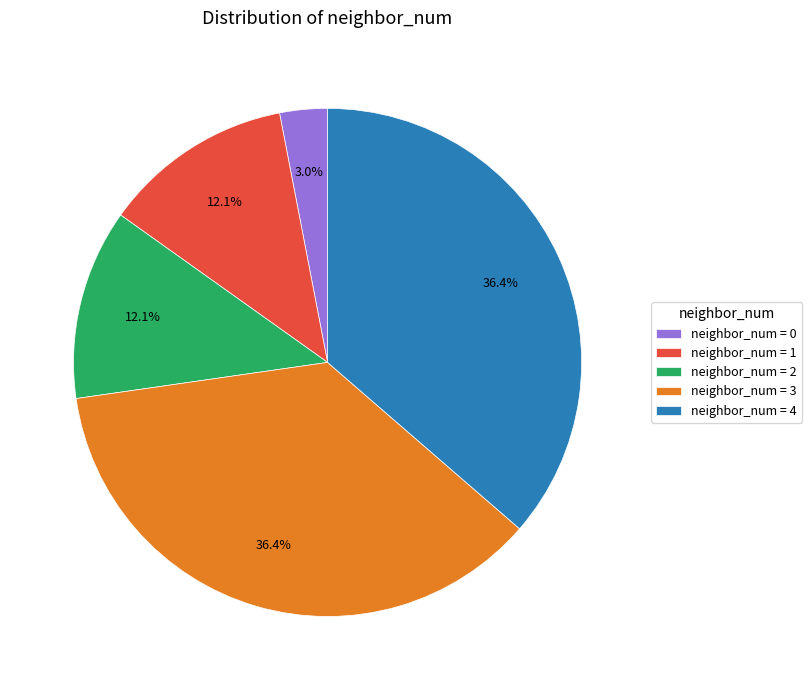

Is there a majority slice in this chart?

No